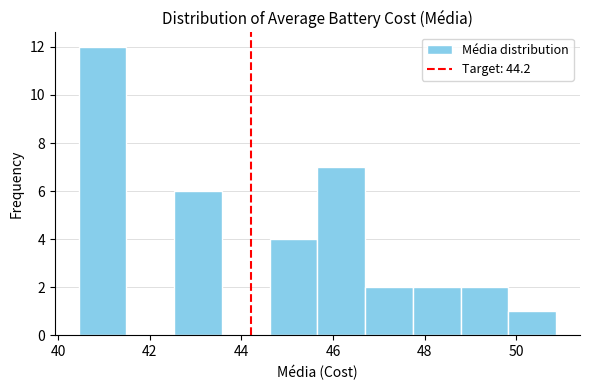

Reading left to right, list every bar in this chart as the range it spans on the x-axis followed by its height. Neither the bar edges nor the heights are printed on the chart, so give them approximately, as read against the axes.

40.4 to 41.4: 12
41.4 to 42.6: 0
42.6 to 43.6: 6
43.6 to 44.6: 0
44.6 to 45.6: 4
45.6 to 46.8: 7
46.8 to 47.8: 2
47.8 to 48.8: 2
48.8 to 49.8: 2
49.8 to 50.8: 1